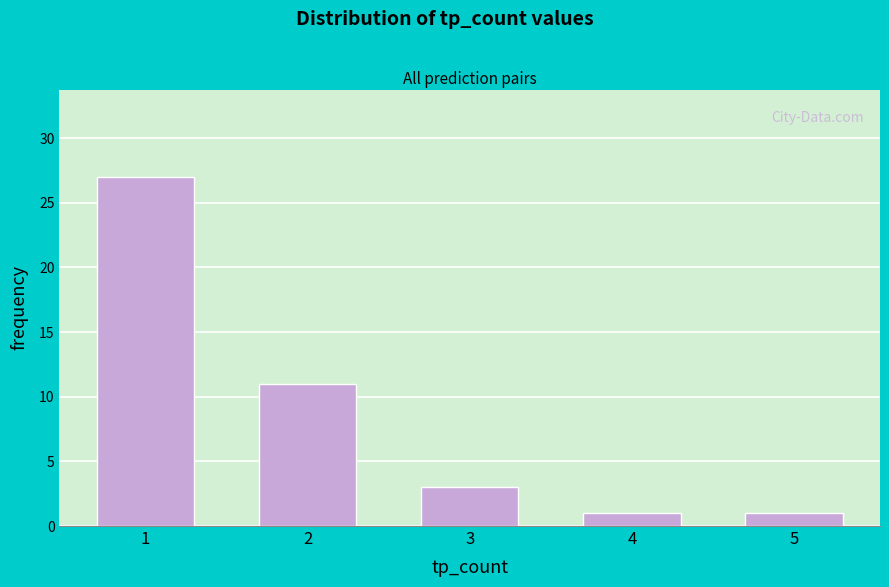

Reading left to right, what are all the values shown in this chart?

1=27	2=11	3=3	4=1	5=1